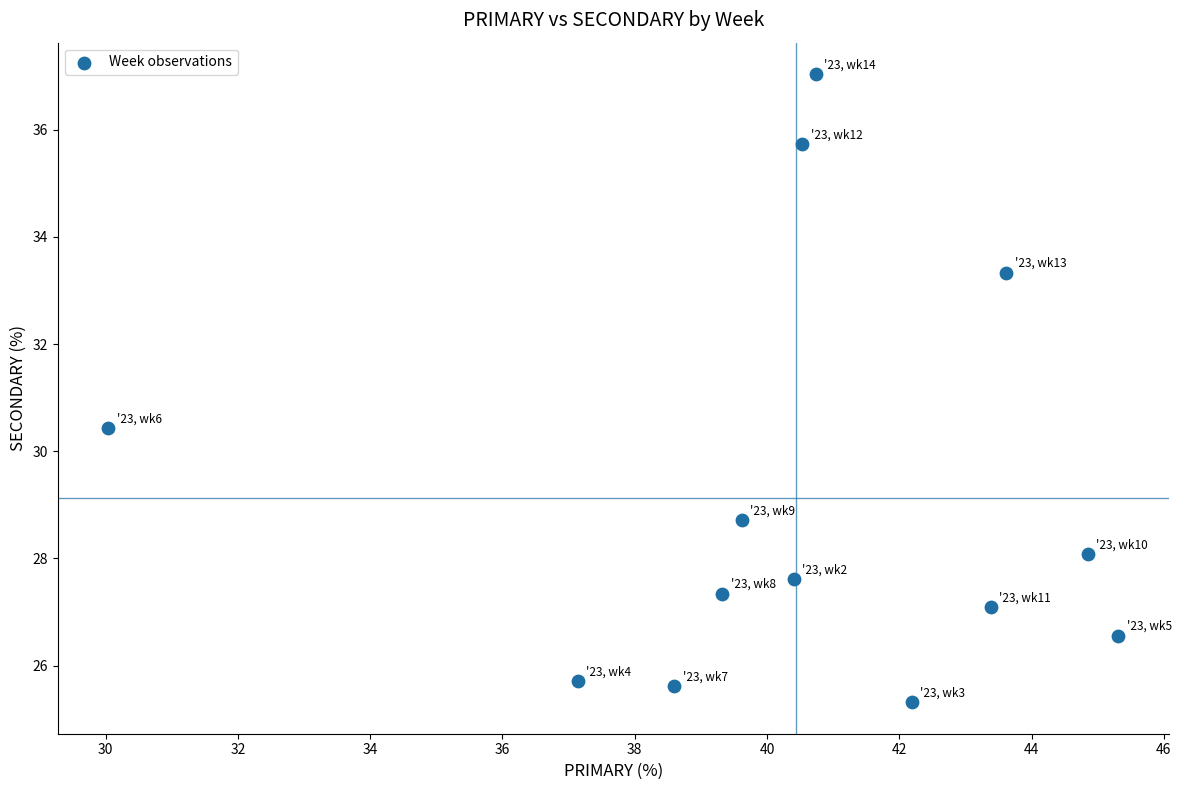

What is the range of X values (max minus min)?

15.3